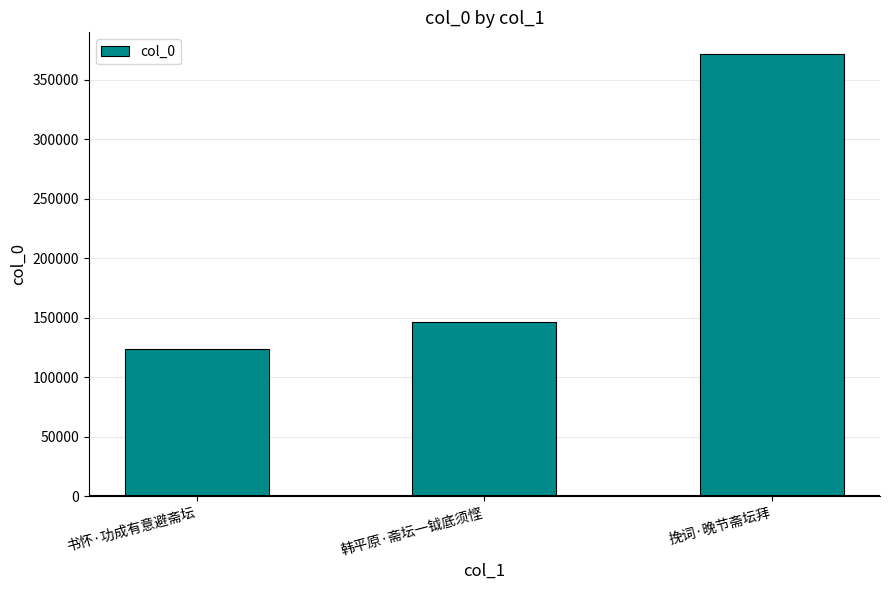

What is the difference between the values at 韩平原·斋坛一钺底须悭 and 书怀·功成有意避斋坛?

22852